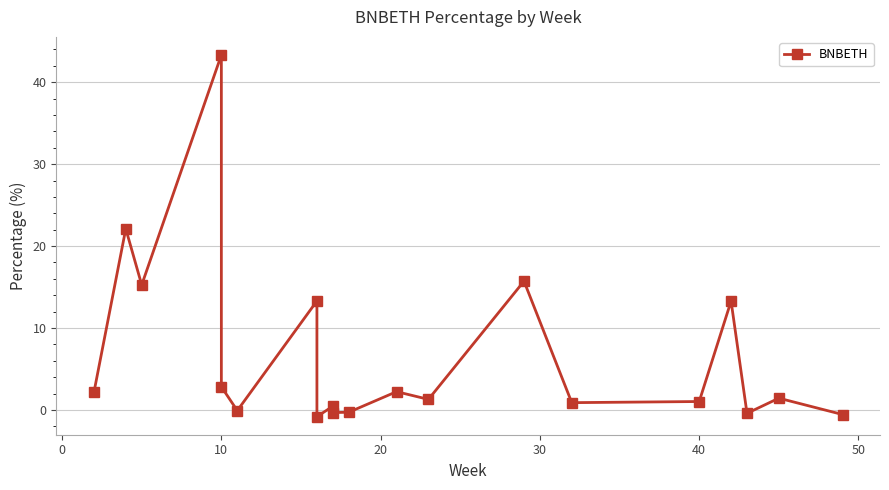

How many negative values are there?

6